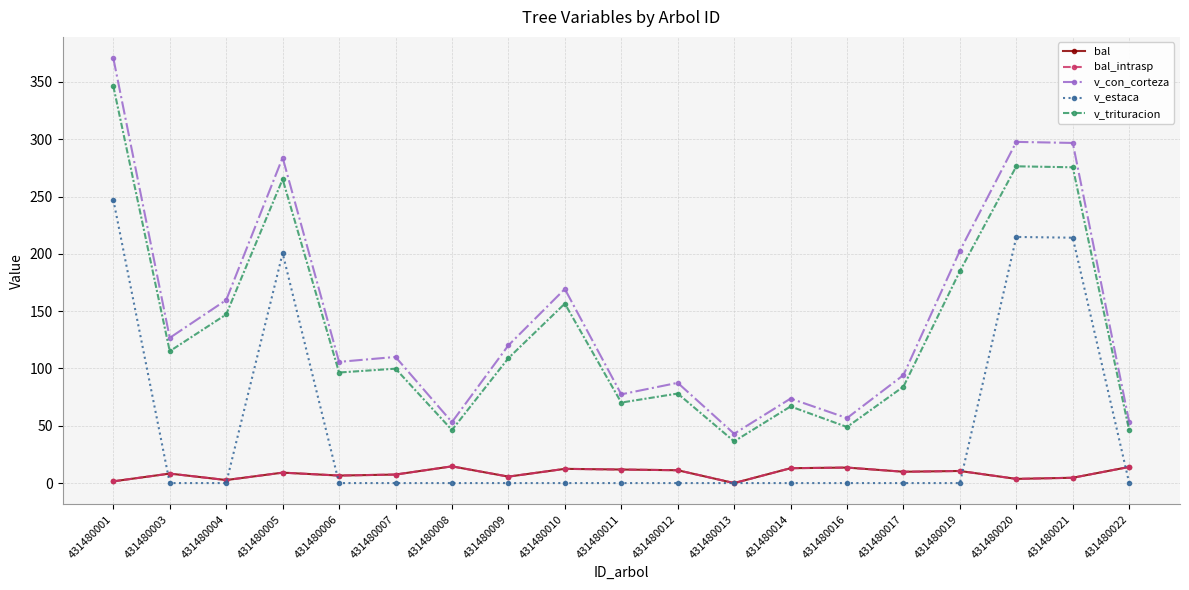

Does the chart have visible grid lines?

Yes